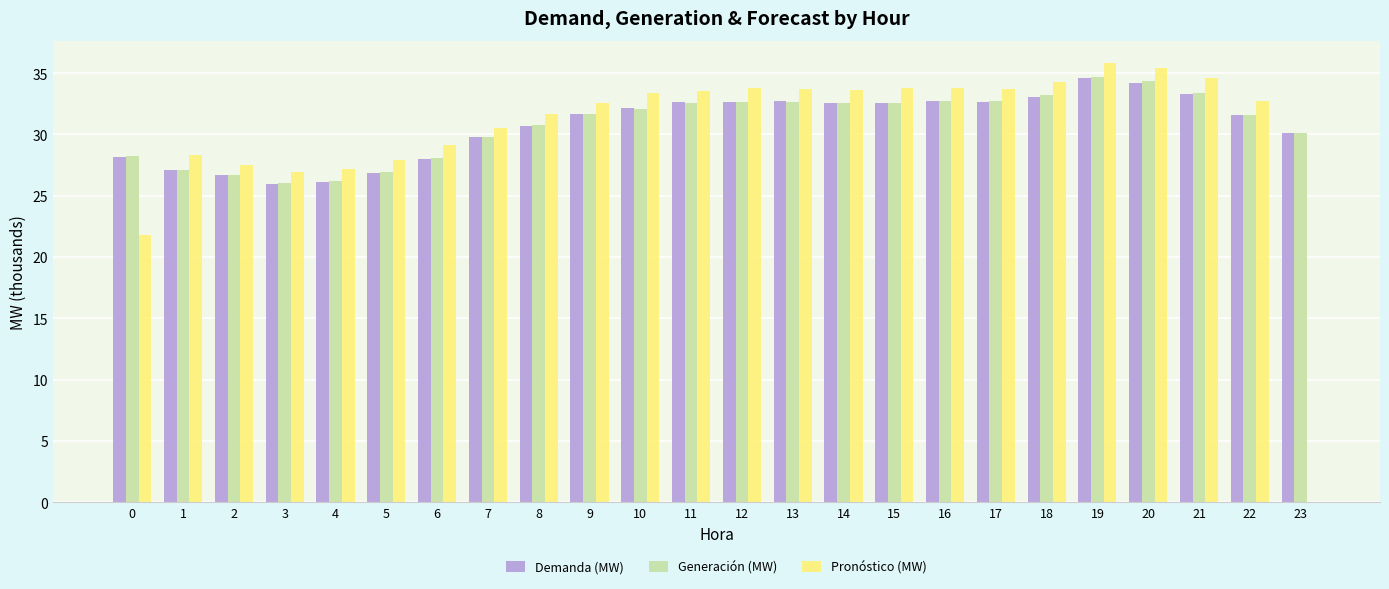

Which category has the highest value in the Demanda (MW) series?

19